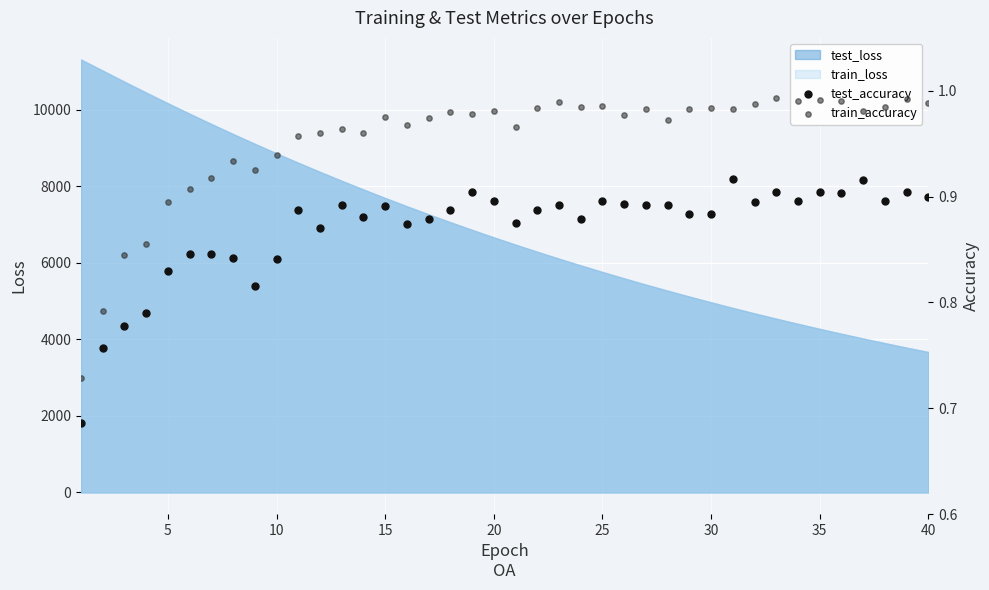

What is the minimum value for train_loss?

3667.1